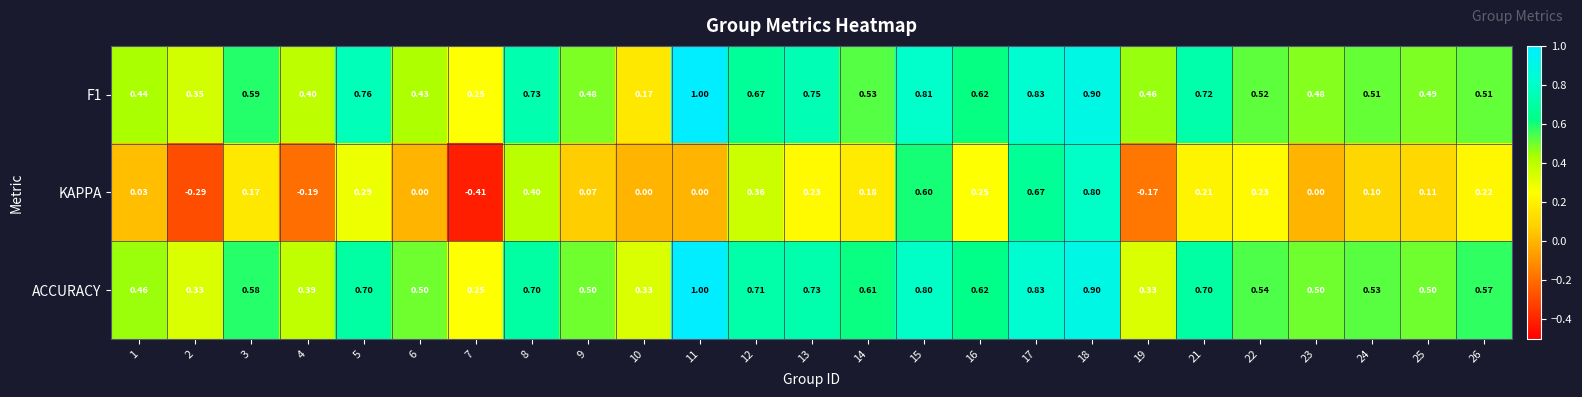

Is the value of F1 at 11 greater than the value of KAPPA at 25?

Yes